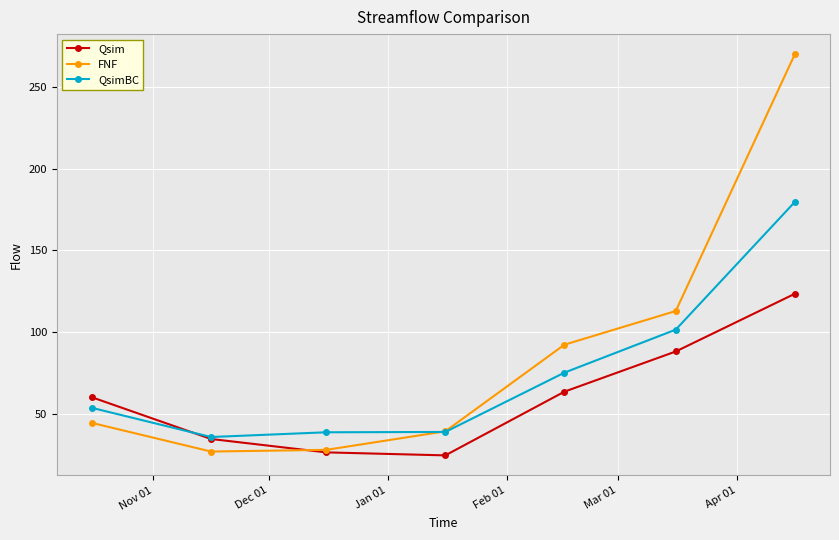

Which series has the widest spread of values?

FNF